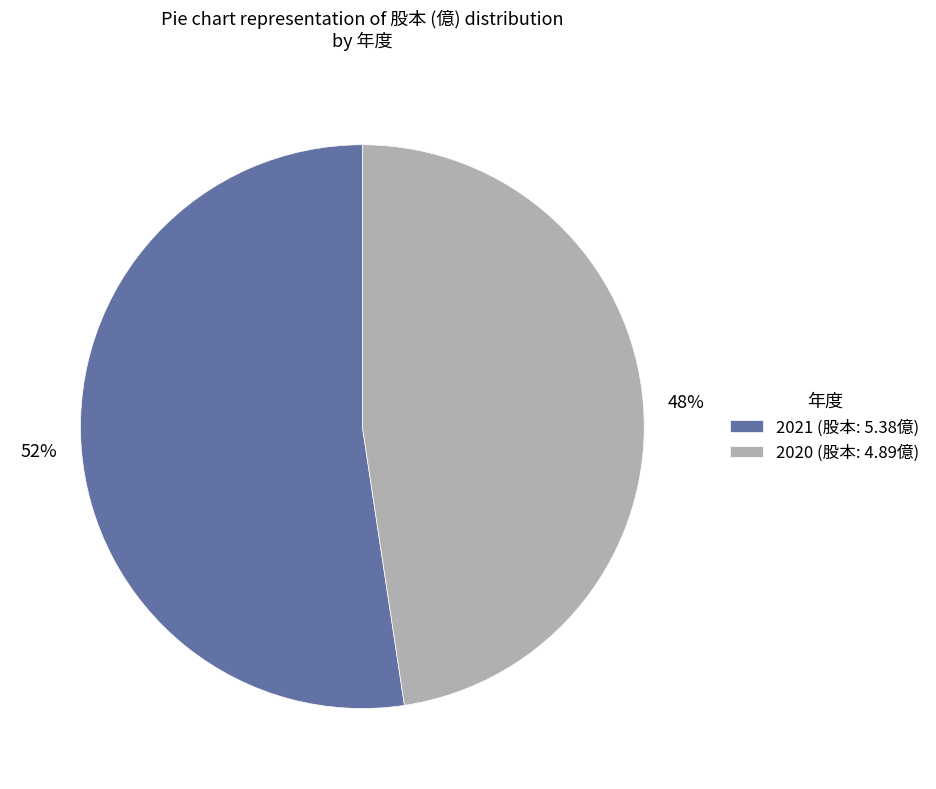

Do 2020 (股本: 4.89億) and 2021 (股本: 5.38億) together represent more than half of the pie?

Yes